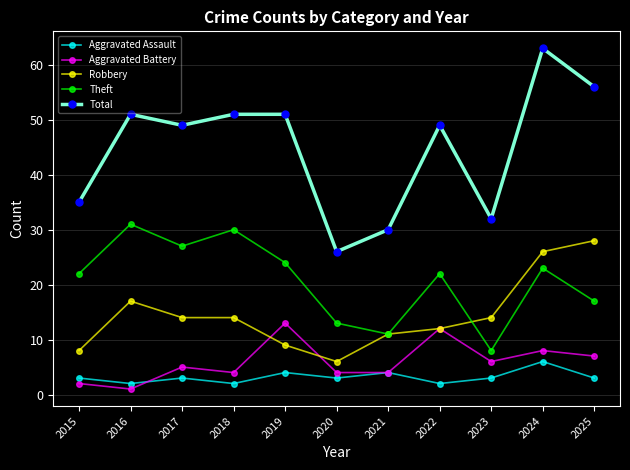

How many interior local peaks does the Aggravated Battery series have?

4